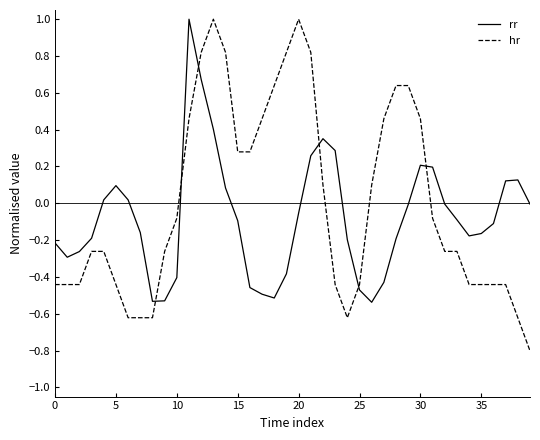

What is the greatest value displayed?

1.0